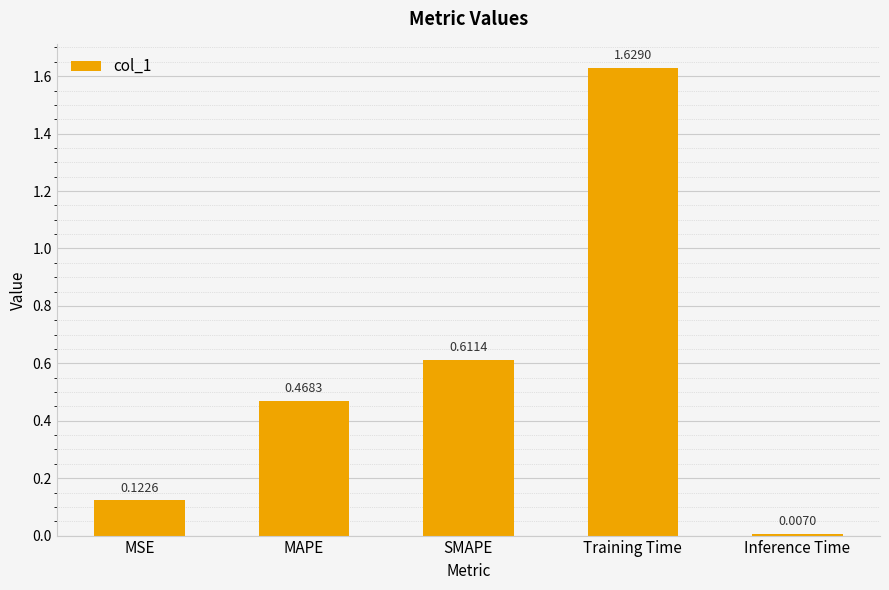

Where is the data nearest to the value 0?

Inference Time